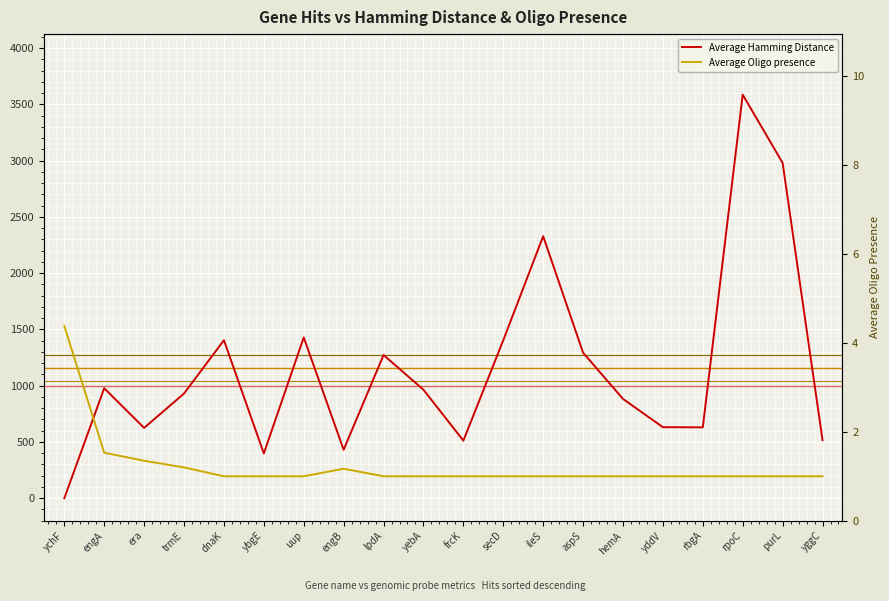

True or false: Average Oligo presence and Average Hamming Distance cross at least once.

True